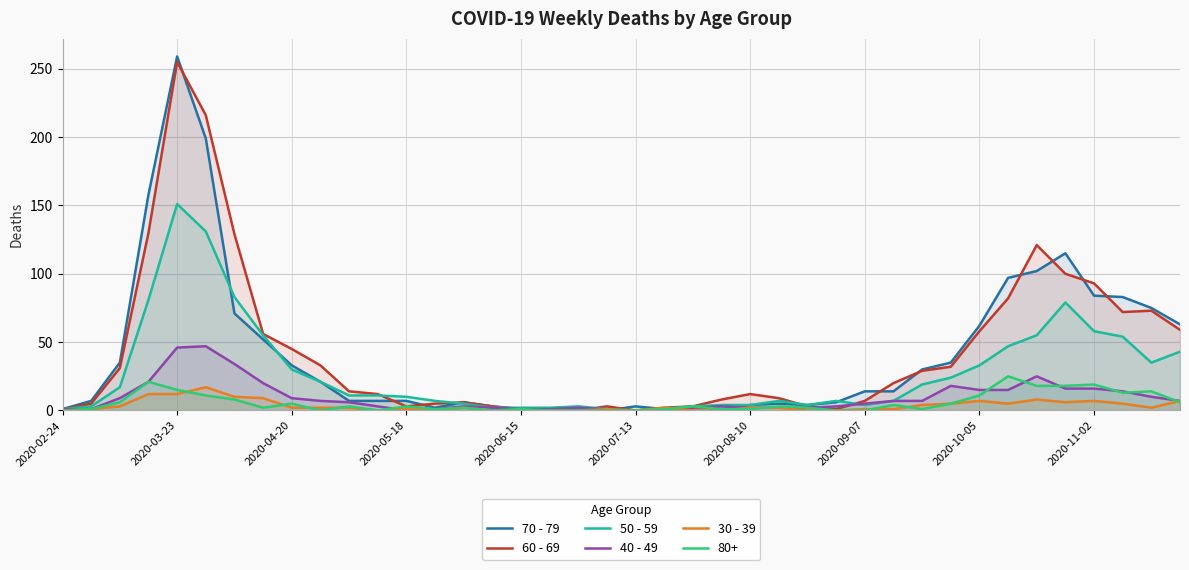

After their last crossing, which series has the higher values: 30 - 39 or 40 - 49?

40 - 49